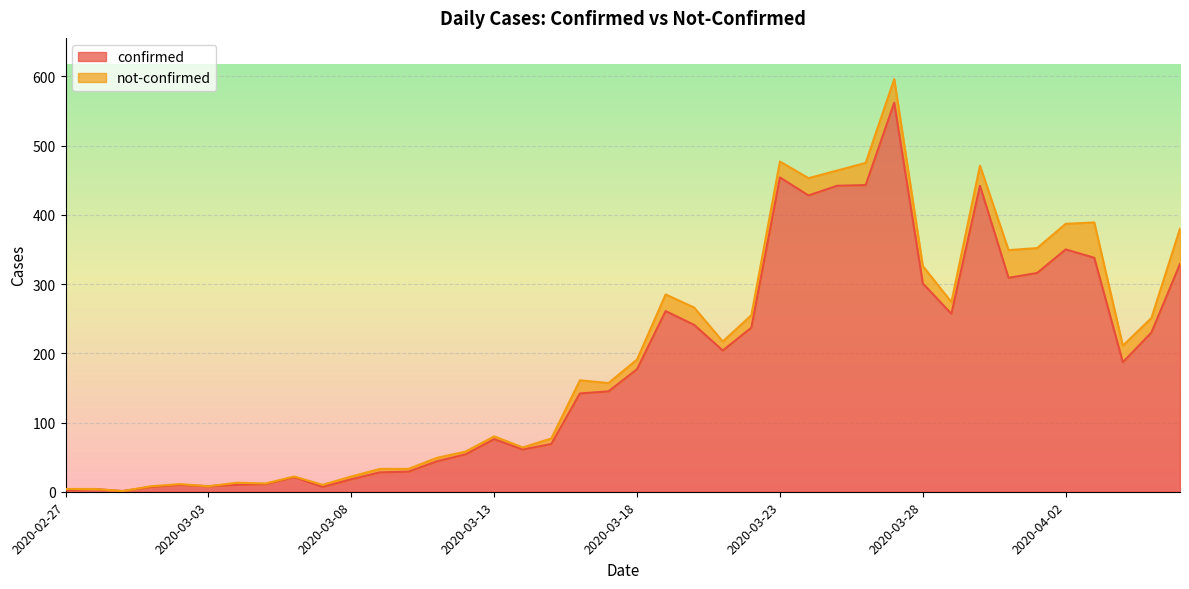

Reading left to right, what are all the values shown in this chart?

2020-02-27=2	2020-02-28=4	2020-02-29=1	2020-03-01=7	2020-03-02=10	2020-03-03=8	2020-03-04=10	2020-03-05=11	2020-03-06=21	2020-03-07=7	2020-03-08=18	2020-03-09=28	2020-03-10=29	2020-03-11=44	2020-03-12=54	2020-03-13=76	2020-03-14=61	2020-03-15=69	2020-03-16=142	2020-03-17=145	2020-03-18=177	2020-03-19=261	2020-03-20=241	2020-03-21=204	2020-03-22=237	2020-03-23=454	2020-03-24=428	2020-03-25=442	2020-03-26=443	2020-03-27=562	2020-03-28=301	2020-03-29=257	2020-03-30=442	2020-03-31=309	2020-04-01=316	2020-04-02=350	2020-04-03=338	2020-04-04=187	2020-04-05=230	2020-04-06=329